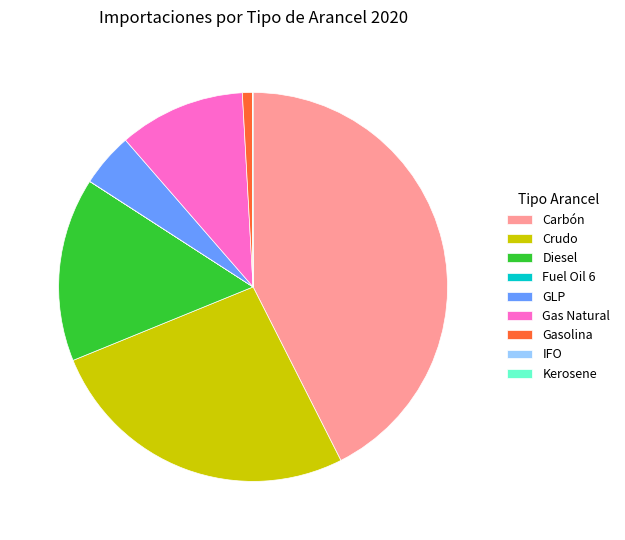

Is Crudo the majority of the pie?

No